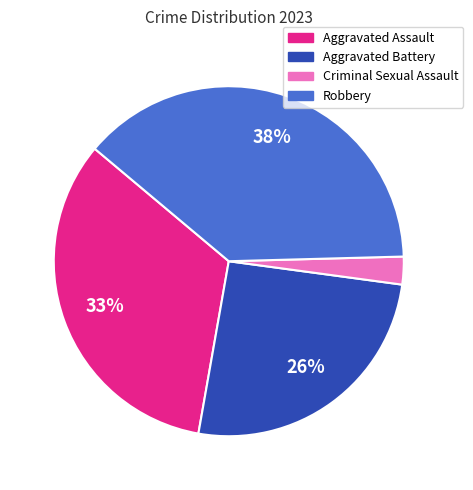

Between Aggravated Battery and Robbery, which is larger?

Robbery